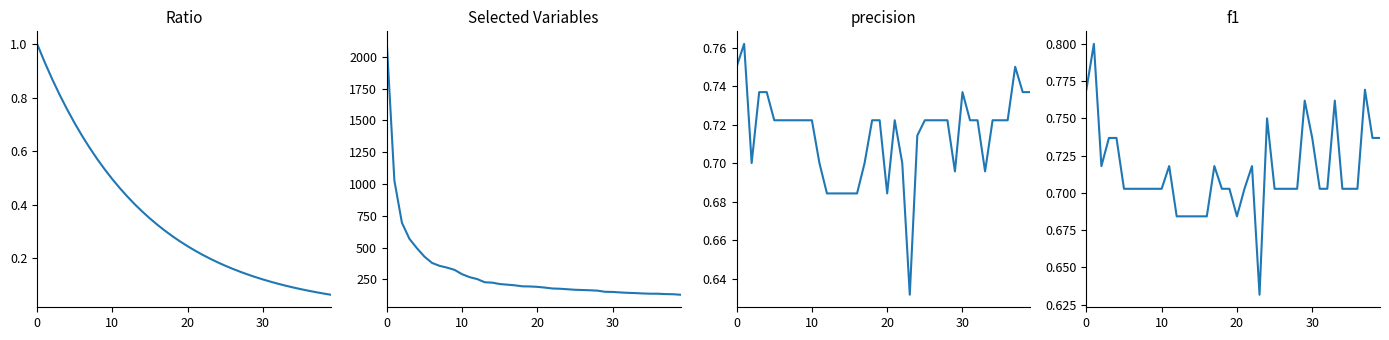

What is the difference between the second highest and minimum values in the Ratio series?

0.9